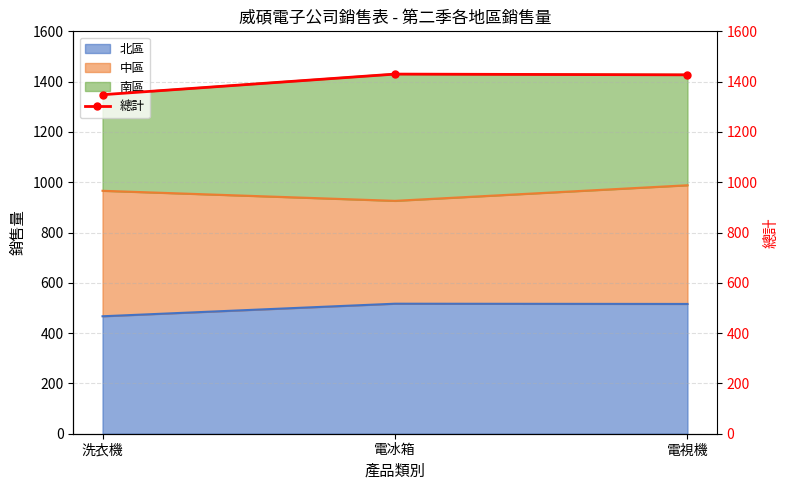

How many data points are less than 1427?

1